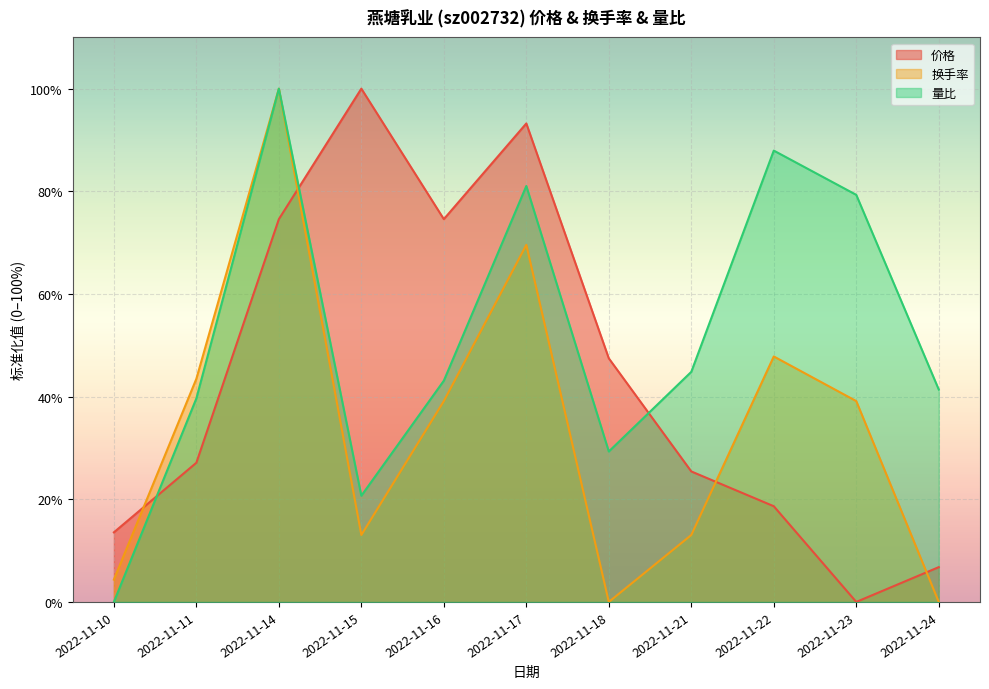

What is the difference between the highest and lowest values at 2022-11-14?

25.4